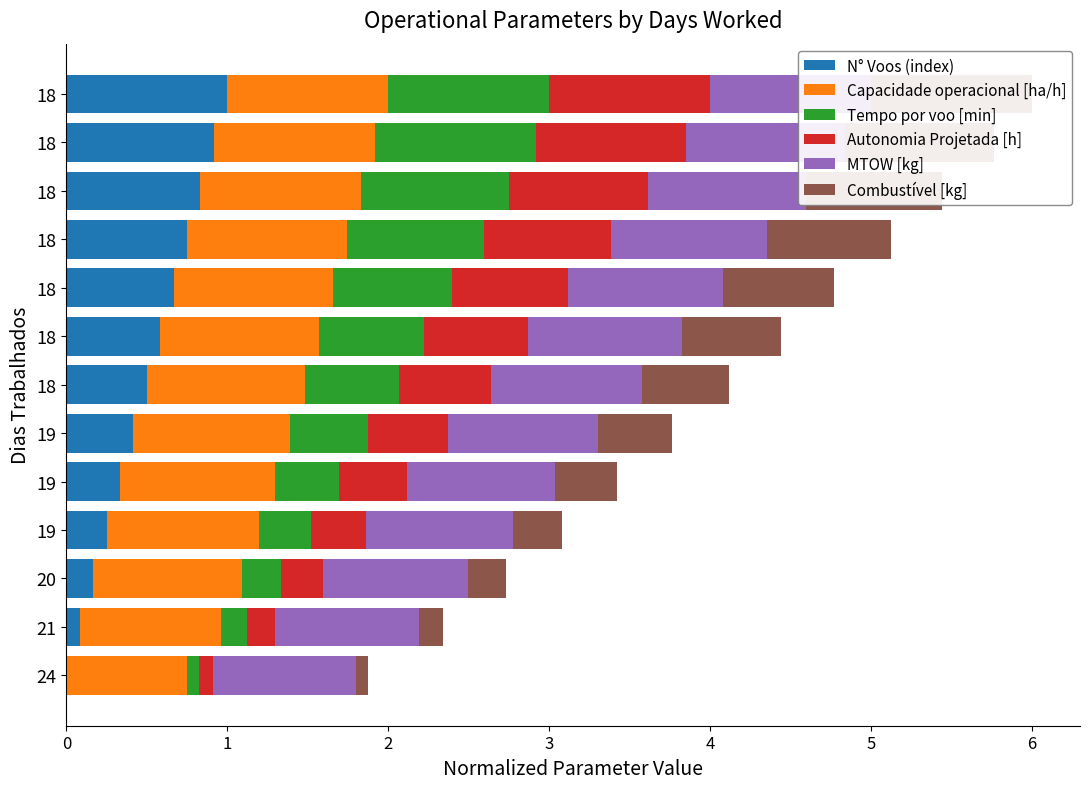

The value of Autonomia Projetada [h] at 19 is 0.2. True or false?

False